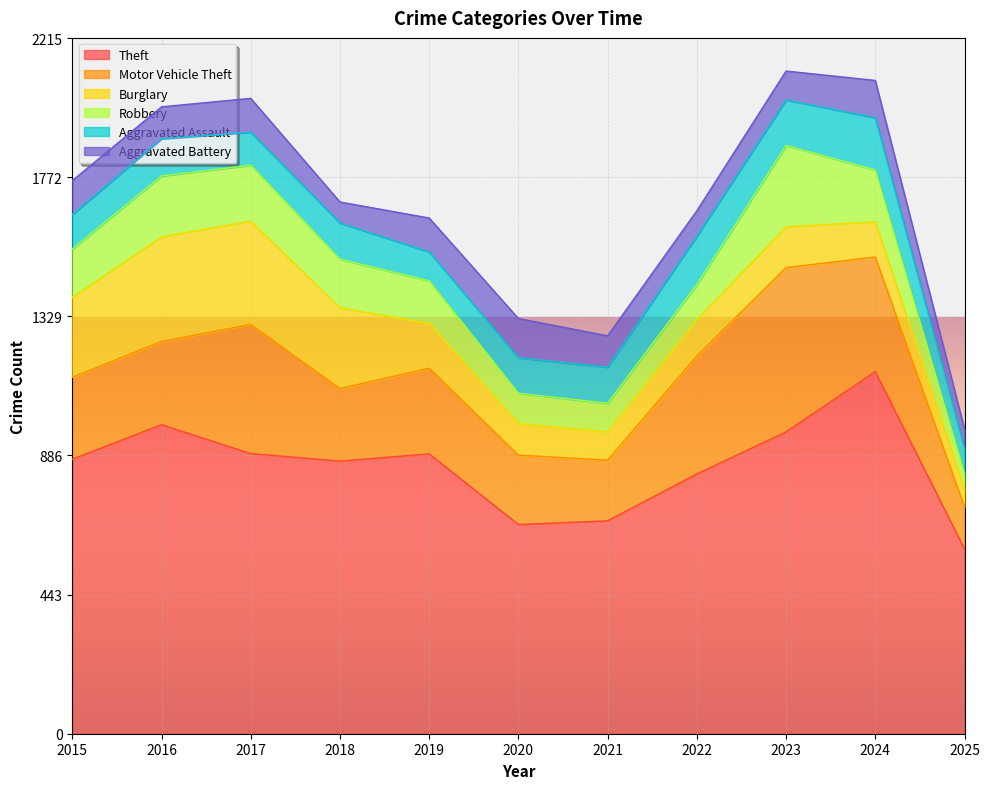

Where is the first local minimum for Robbery?

2021